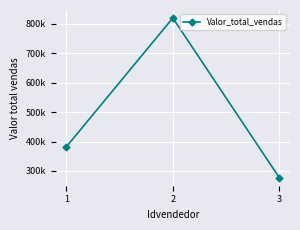

Is this an area chart (filled region under the line)?

No